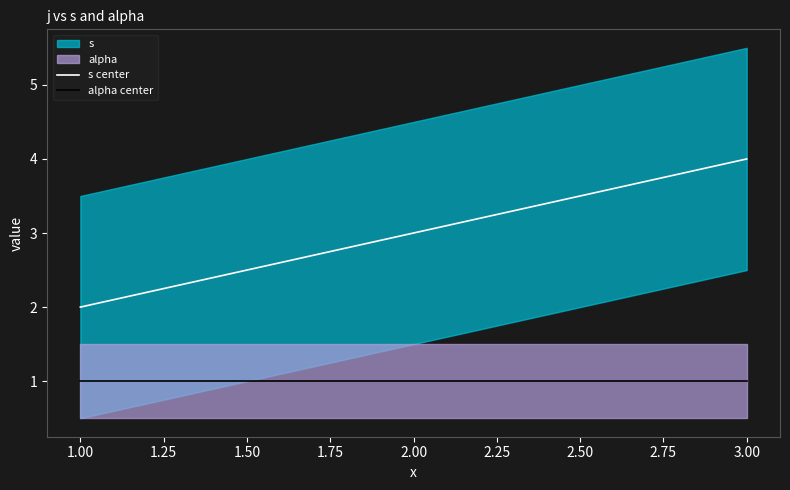

Which series has the largest range (max minus min)?

s center